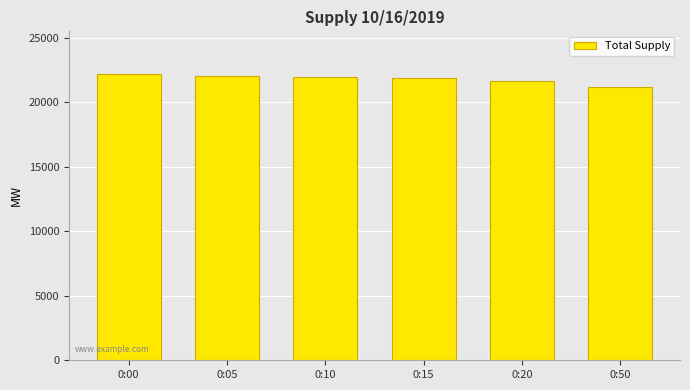

At which category does the chart reach its minimum across all series?

0:50